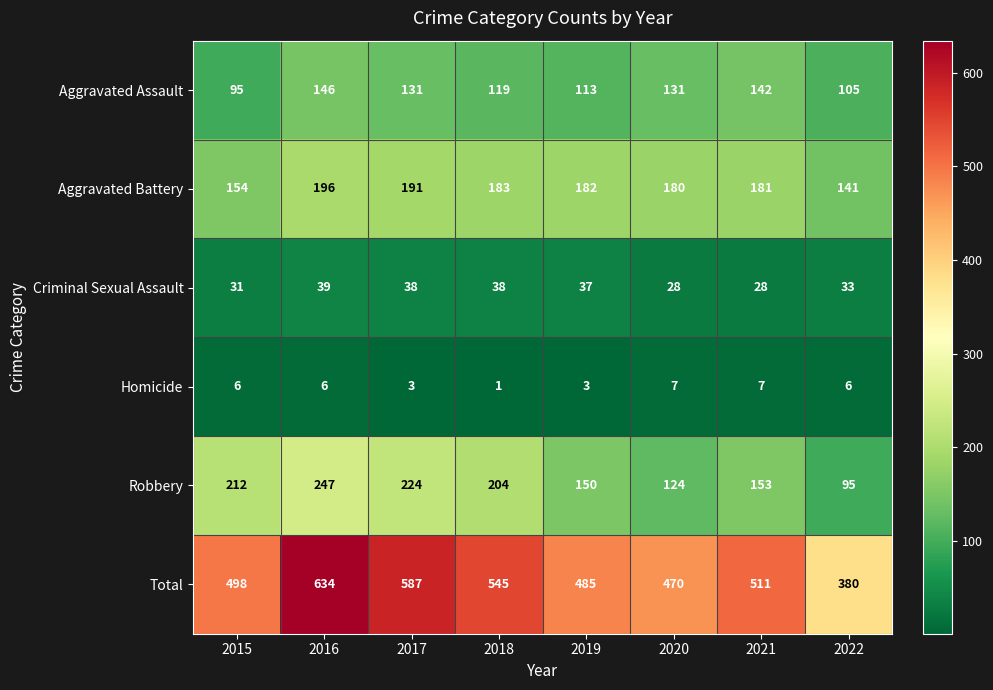

Which series has the largest total across all categories?

Total